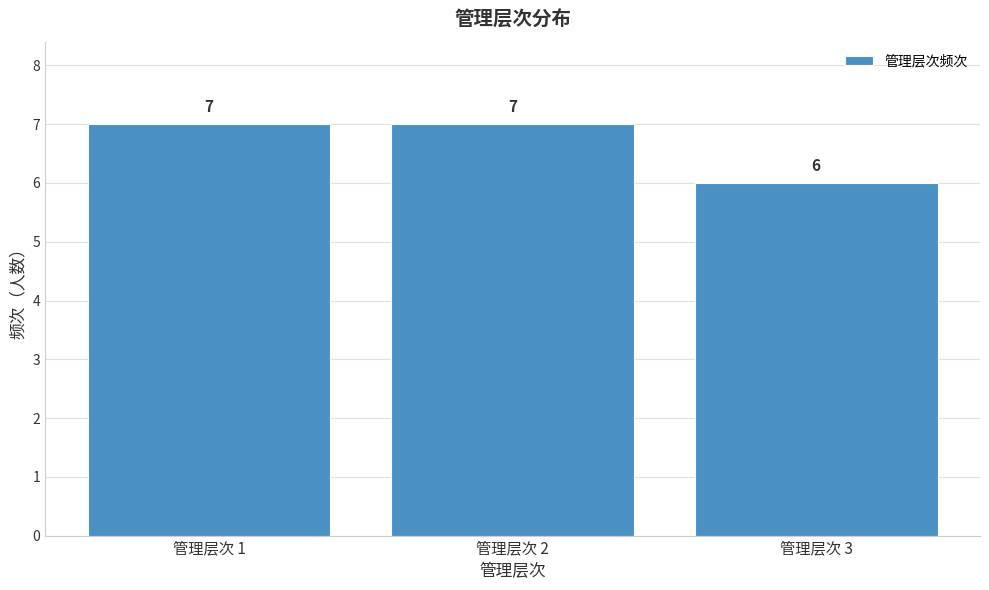

How tall is the bar that spans 0.5 to 1.5 on the x-axis?

7